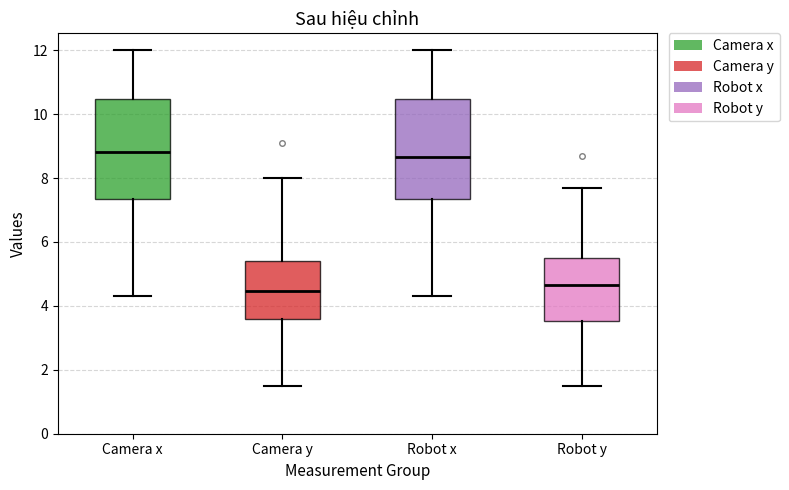

Reading left to right, read every box against the y-axis: the position of its median line, the range the box covers, and the ends of its whiskers. The values are not printed on the chart, so give them approximately, as read against the axis.

Camera x: median 8.8, box 7.4 to 10.4, whiskers 4.4 to 12.0
Camera y: median 4.4, box 3.6 to 5.4, whiskers 1.6 to 8.0
Robot x: median 8.6, box 7.4 to 10.4, whiskers 4.4 to 12.0
Robot y: median 4.6, box 3.6 to 5.6, whiskers 1.6 to 7.8